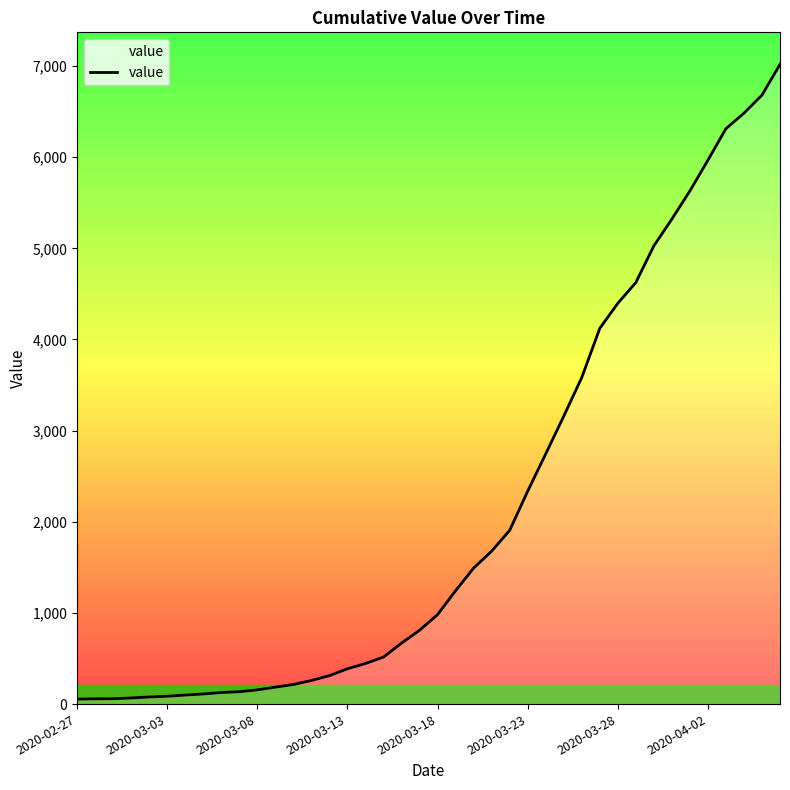

What is the maximum value shown in the chart?

7019